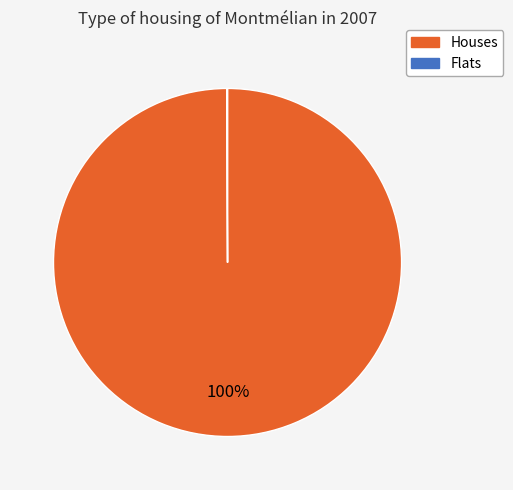

Does any single category account for the majority?

Yes